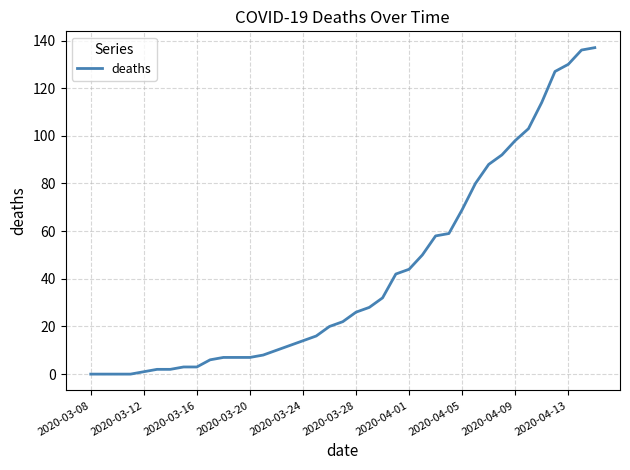

What is the maximum value shown in the chart?

137